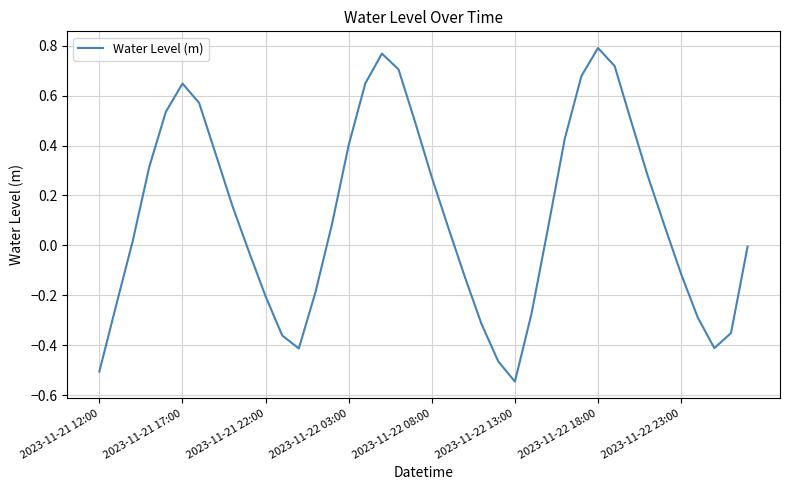

What is the difference between the maximum and minimum values?

1.3